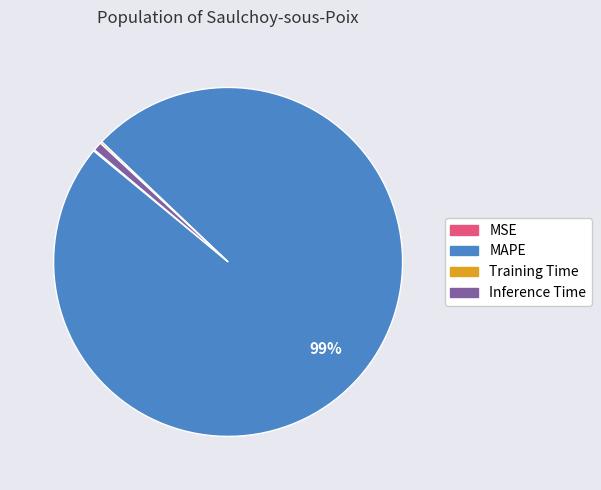

To the nearest percent, what is the difference between the largest and smallest slice percentages?

99%